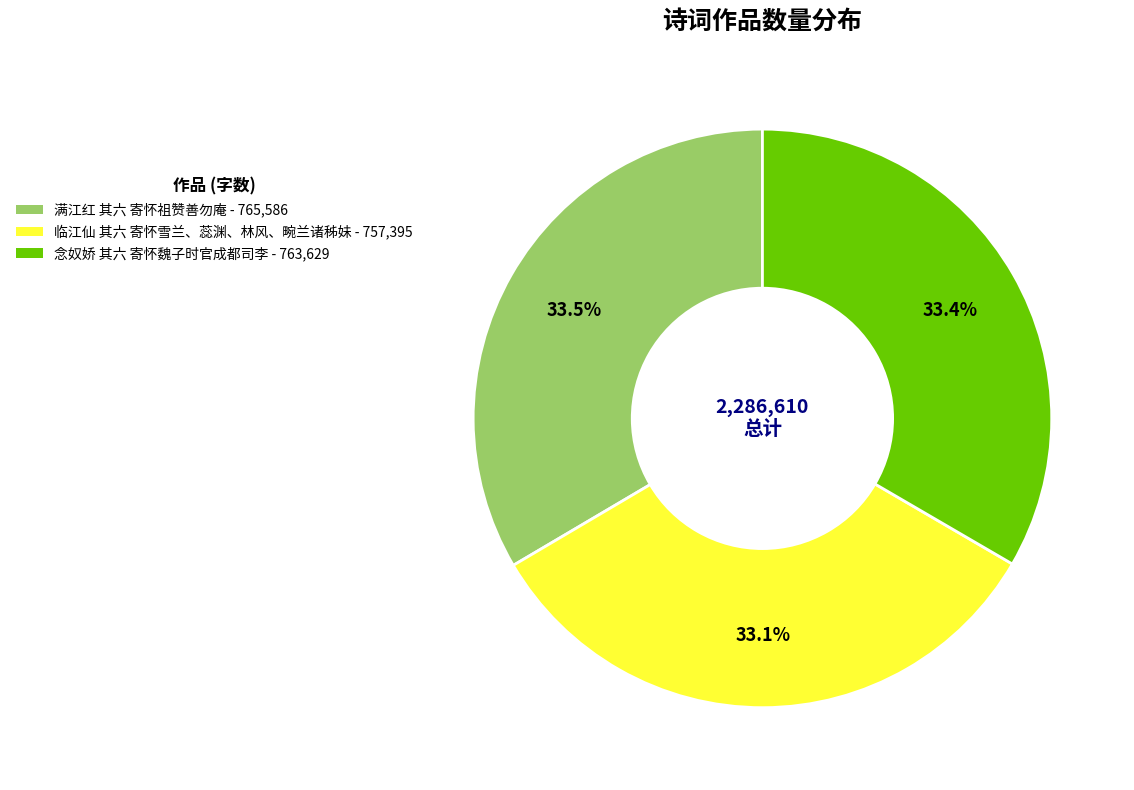

To the nearest percent, what is the average slice percentage?

33%